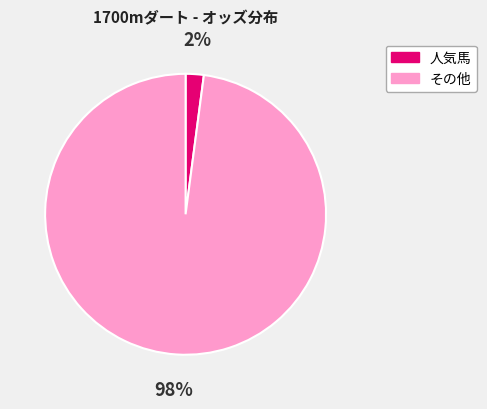

How many slices are in this pie chart?

2